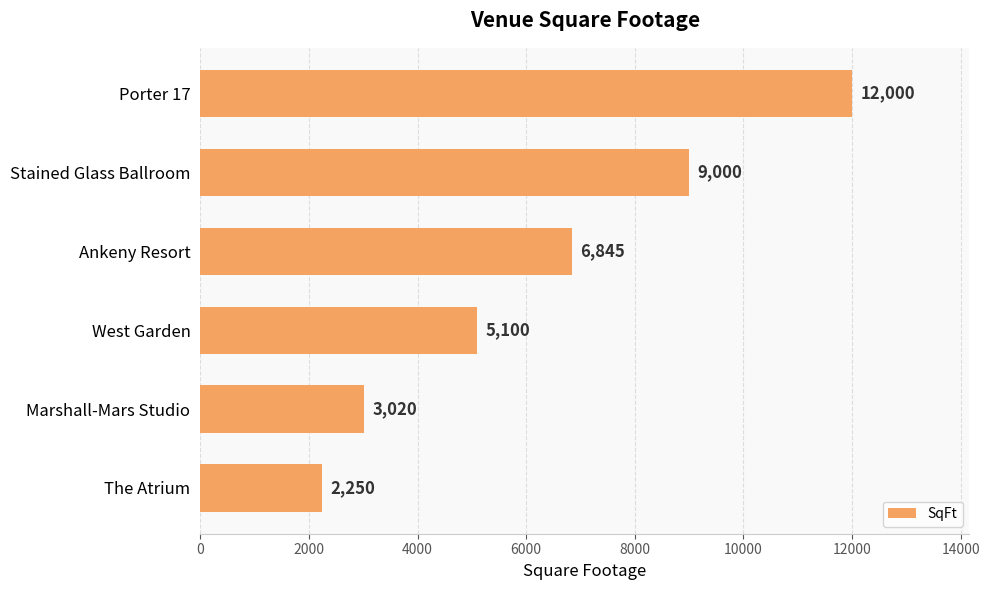

Rank the categories by value from highest to lowest.

Porter 17, Stained Glass Ballroom, Ankeny Resort, West Garden, Marshall-Mars Studio, The Atrium